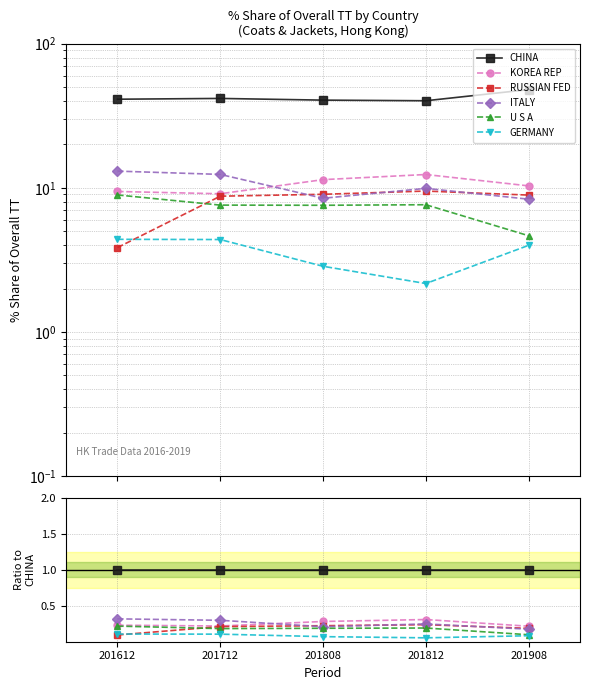

True or false: ITALY has a value of 0.3 at 201712.

True